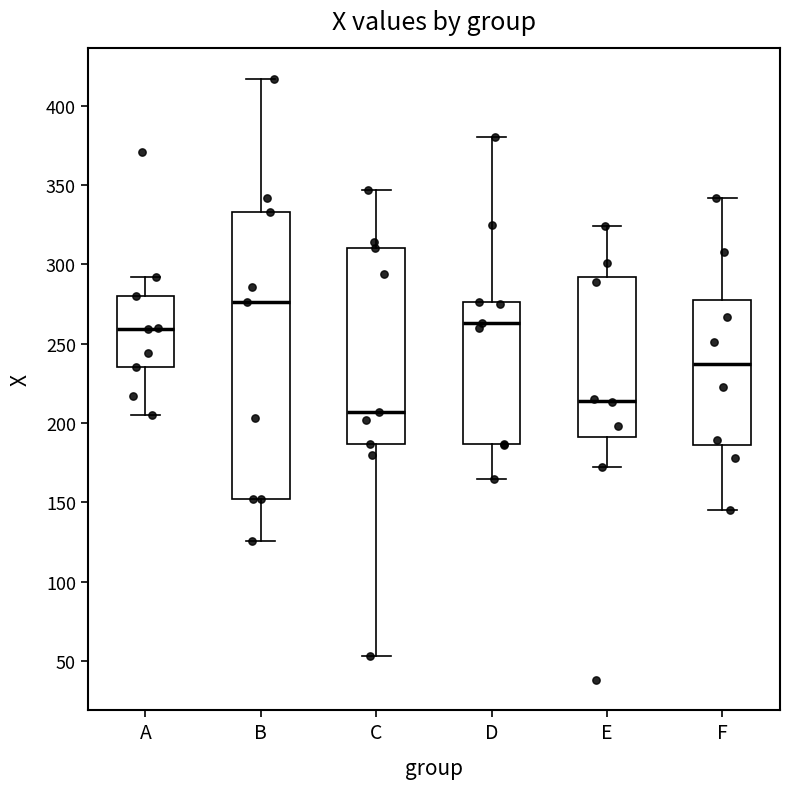

Where is the upper edge of the box for E on the y-axis? The values are not printed on the chart, so give them approximately, as read against the axis.

290